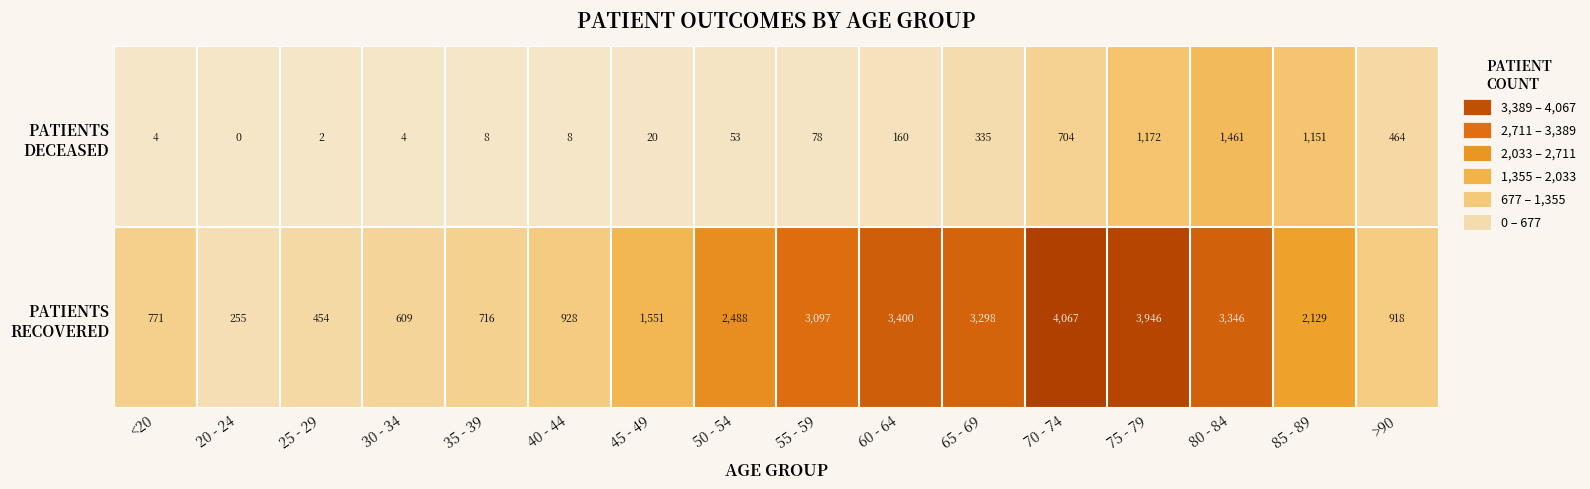

What is the difference between the highest and lowest values at <20?

767